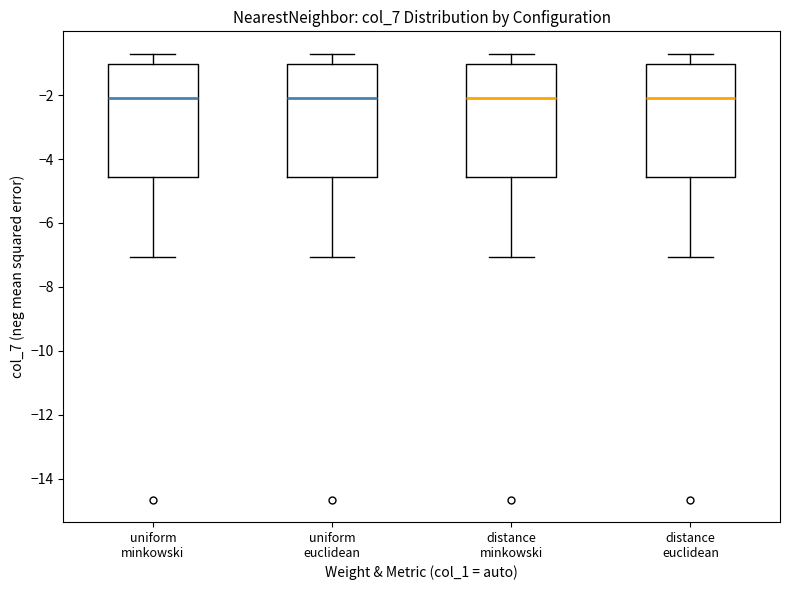

Reading left to right, transcribe this box plot: for each box, give where its median line is, the range the box spans, and where its two whiskers end, as read against the y-axis. The values are not printed on the chart, so give them approximately, as read against the axis.

uniform minkowski: median -2.0, box -4.6 to -1.0, whiskers -7.0 to -0.8
uniform euclidean: median -2.0, box -4.6 to -1.0, whiskers -7.0 to -0.8
distance minkowski: median -2.2, box -4.6 to -1.0, whiskers -7.0 to -0.8
distance euclidean: median -2.2, box -4.6 to -1.0, whiskers -7.0 to -0.8